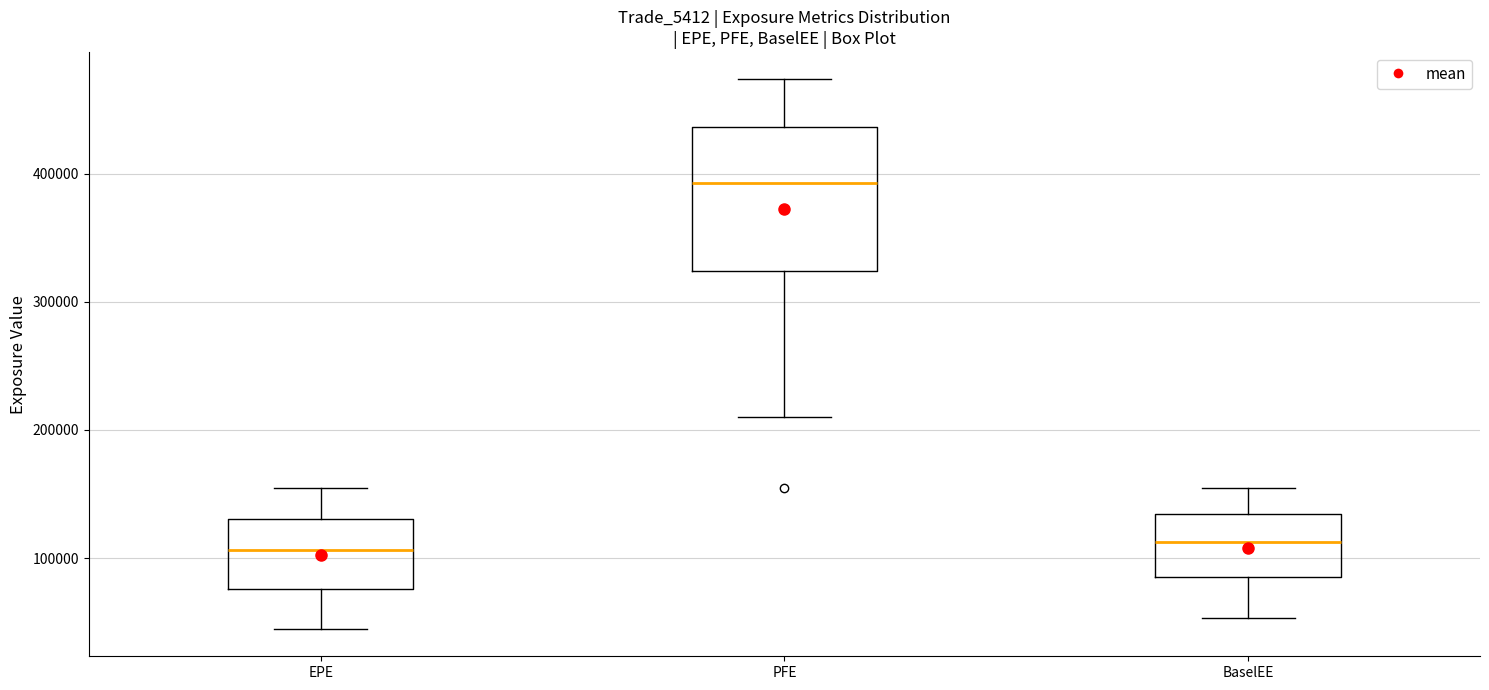

Reading left to right, transcribe this box plot: for each box, give where its median line is, the range the box spans, and where its two whiskers end, as read against the y-axis. The values are not printed on the chart, so give them approximately, as read against the axis.

EPE: median 110000, box 80000 to 130000, whiskers 40000 to 160000
PFE: median 390000, box 320000 to 440000, whiskers 210000 to 470000
BaselEE: median 110000, box 80000 to 130000, whiskers 50000 to 160000